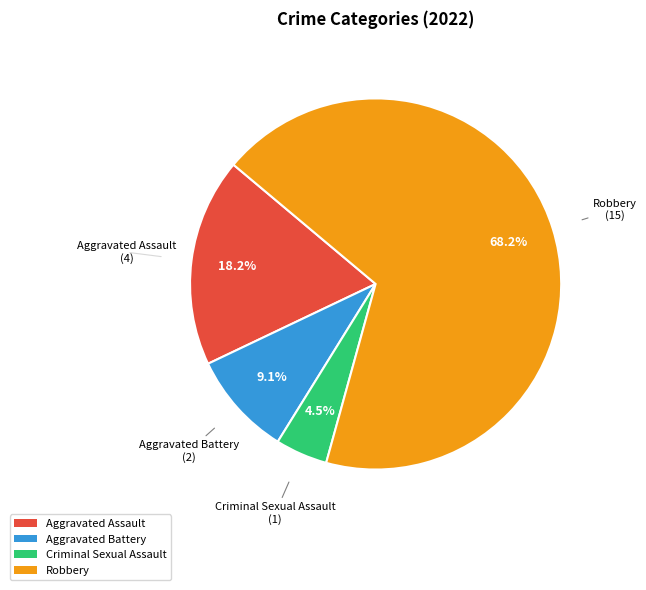

To the nearest percent, what percentage of the pie is Robbery?

68%